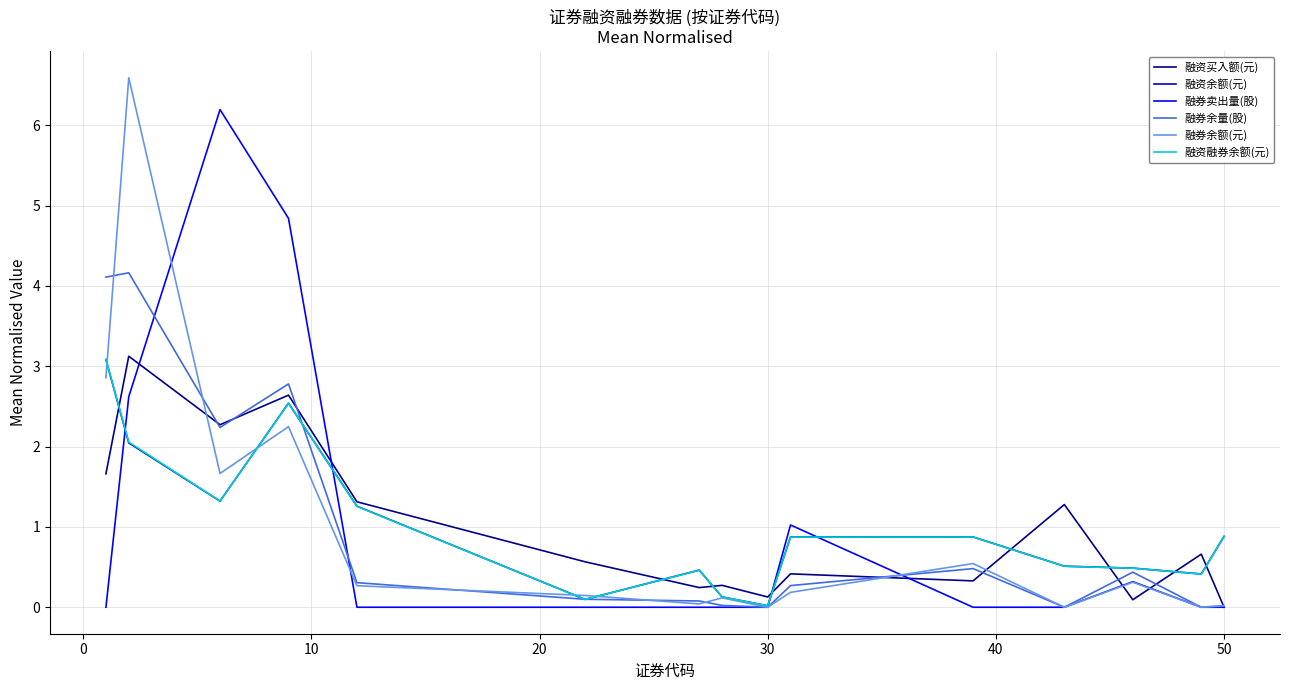

What is the maximum value for 融资融券余额(元)?

3.1